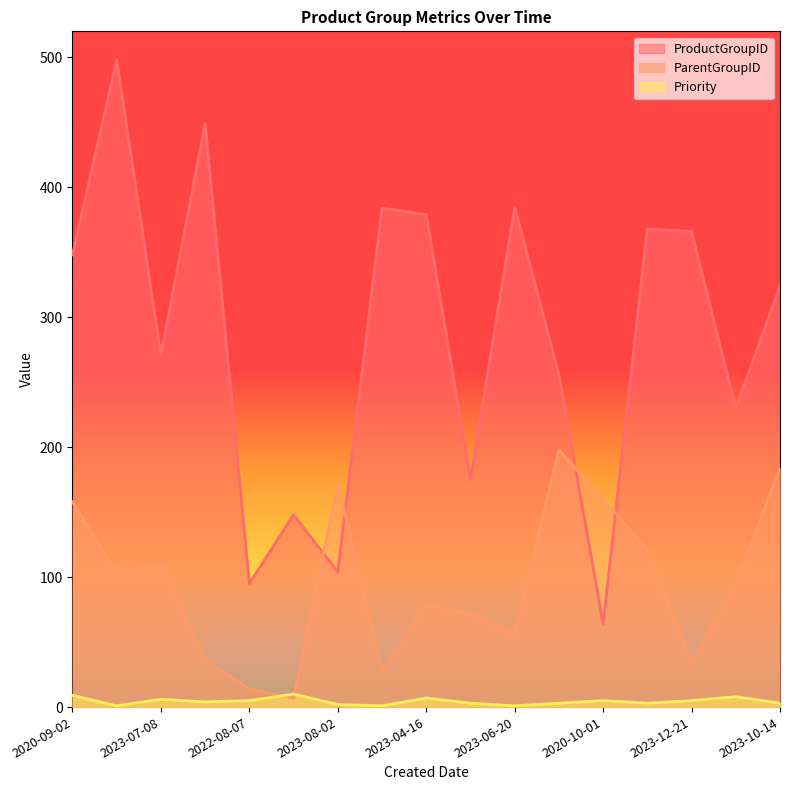

Which series has the largest range (max minus min)?

ProductGroupID